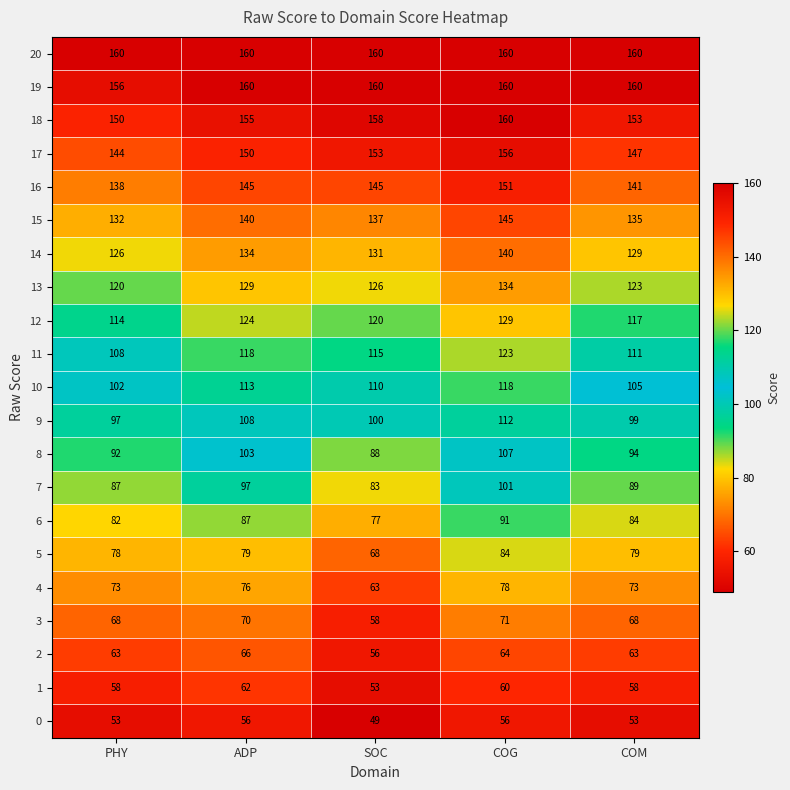

What is the difference between the highest and lowest values at COG?

104